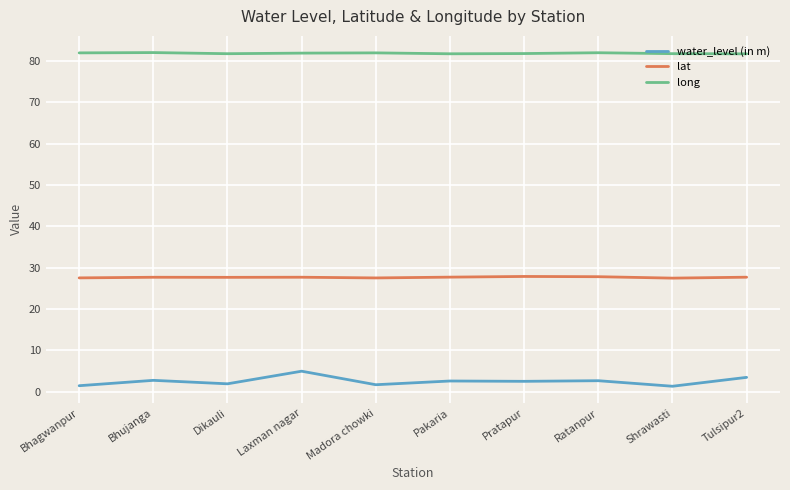

What position from the left is Pakaria?

6